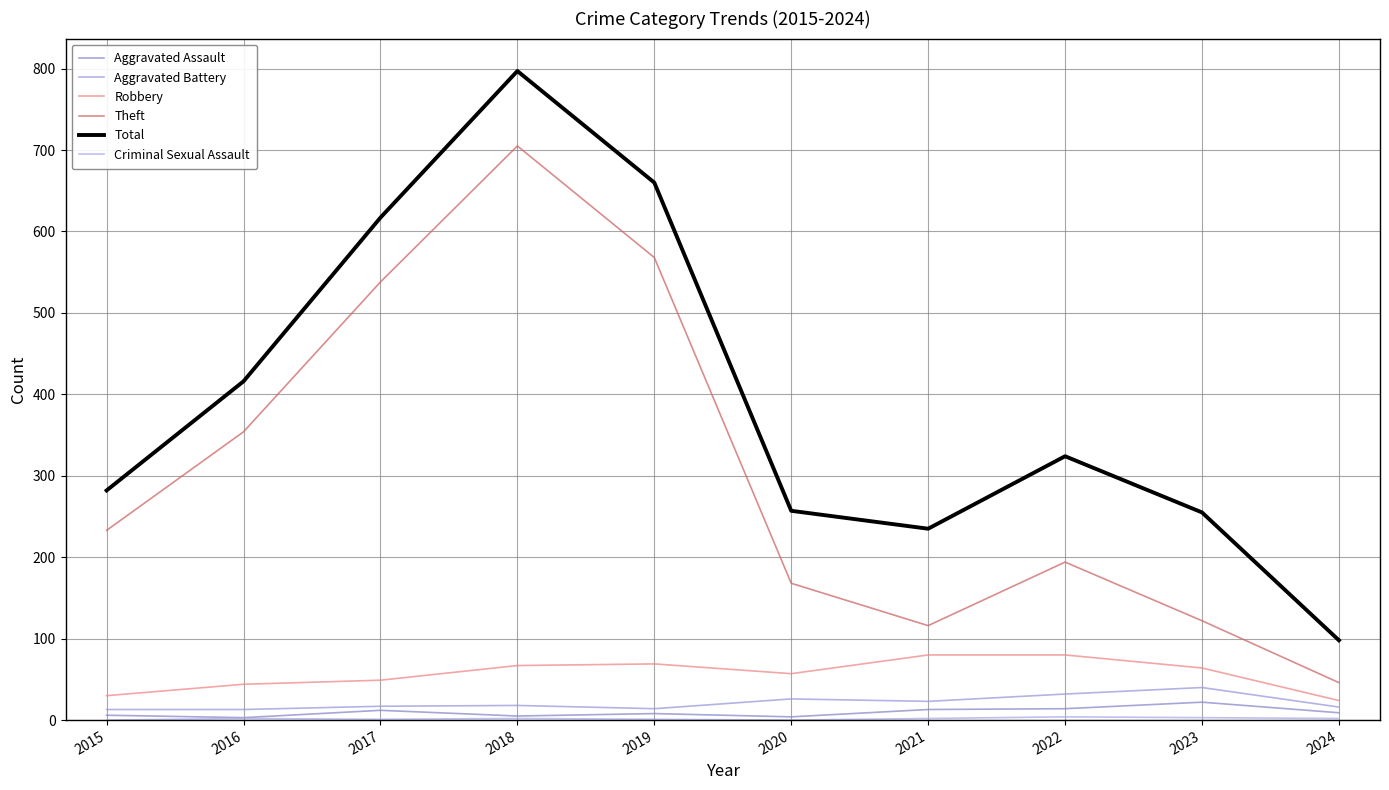

At which category is the sum across all series the highest?

2018